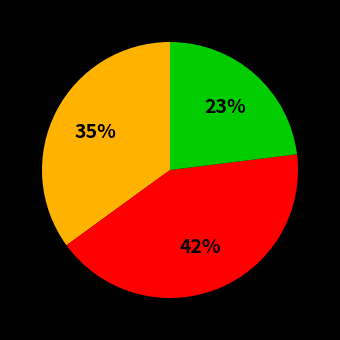

To the nearest percent, what is the difference between the largest and smallest slice percentages?

19%